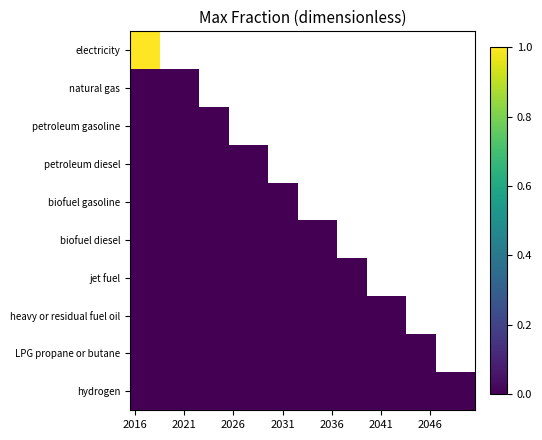

List the series in order of their peak value, highest first.

electricity, natural gas, petroleum gasoline, petroleum diesel, biofuel gasoline, biofuel diesel, jet fuel, heavy or residual fuel oil, LPG propane or butane, hydrogen